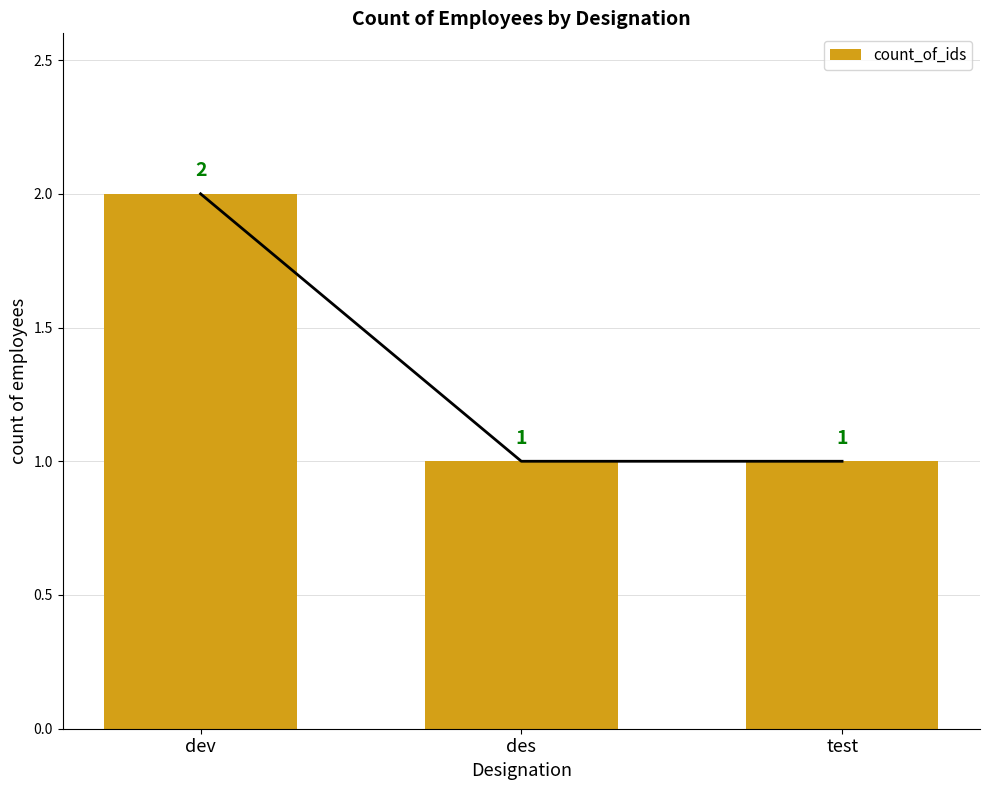

What is the approximate value at des?

1